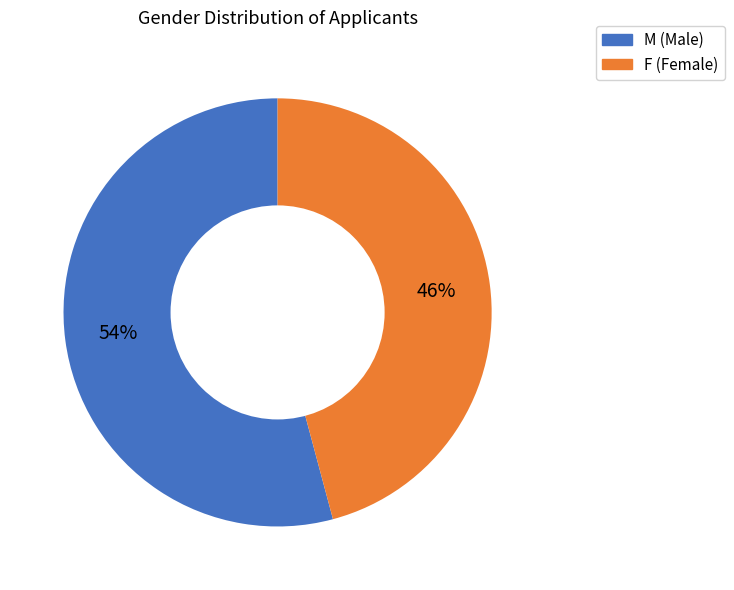

Which category has the smallest portion of the pie?

F